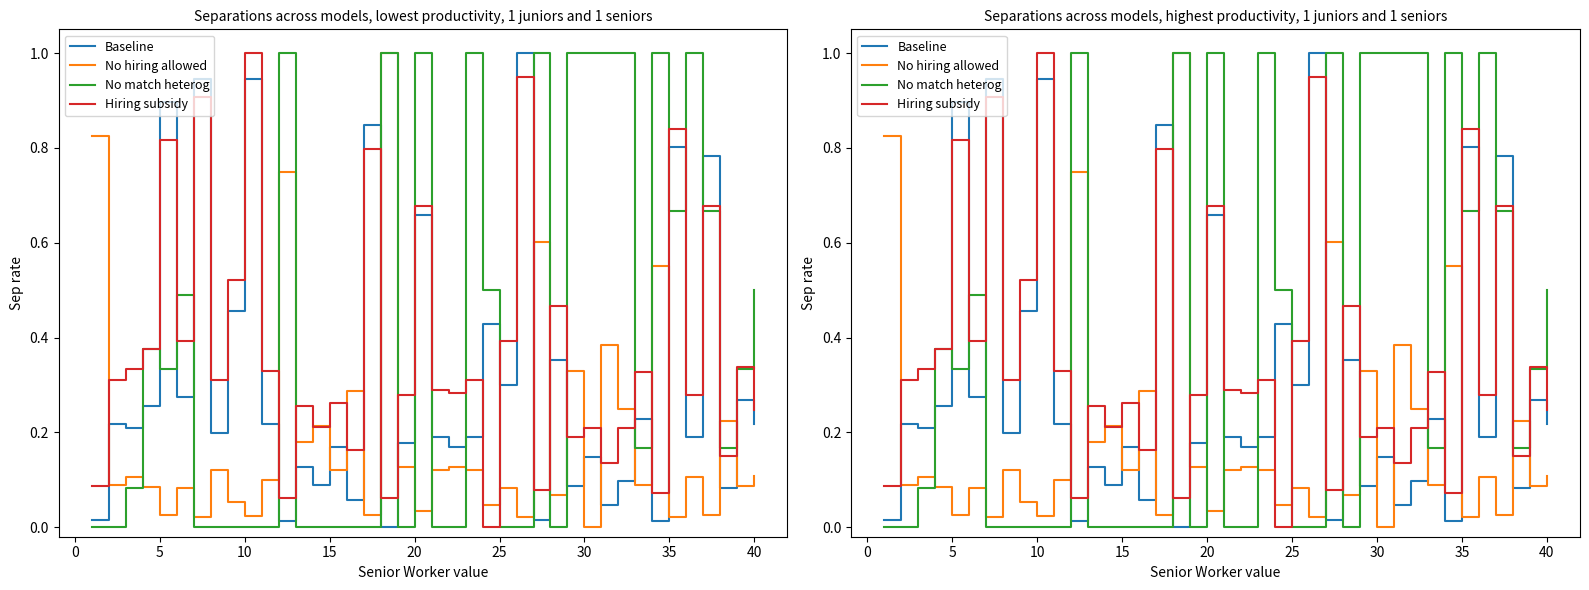

How many intersections are there between Baseline and No match heterog?

21